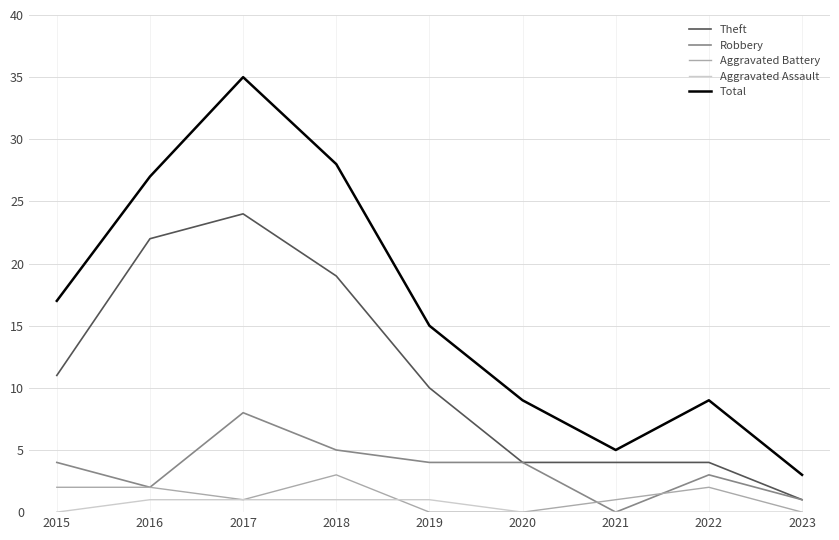

What is the approximate value of Robbery at 2019?

4